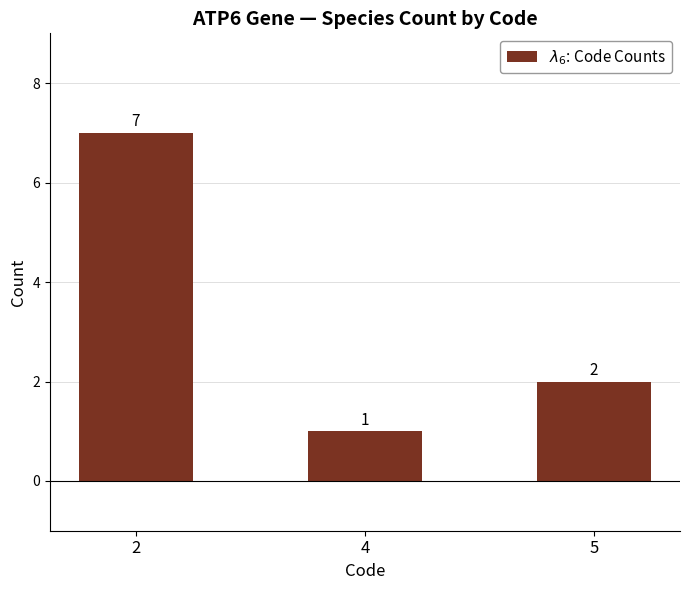

Does the chart contain any negative values?

No